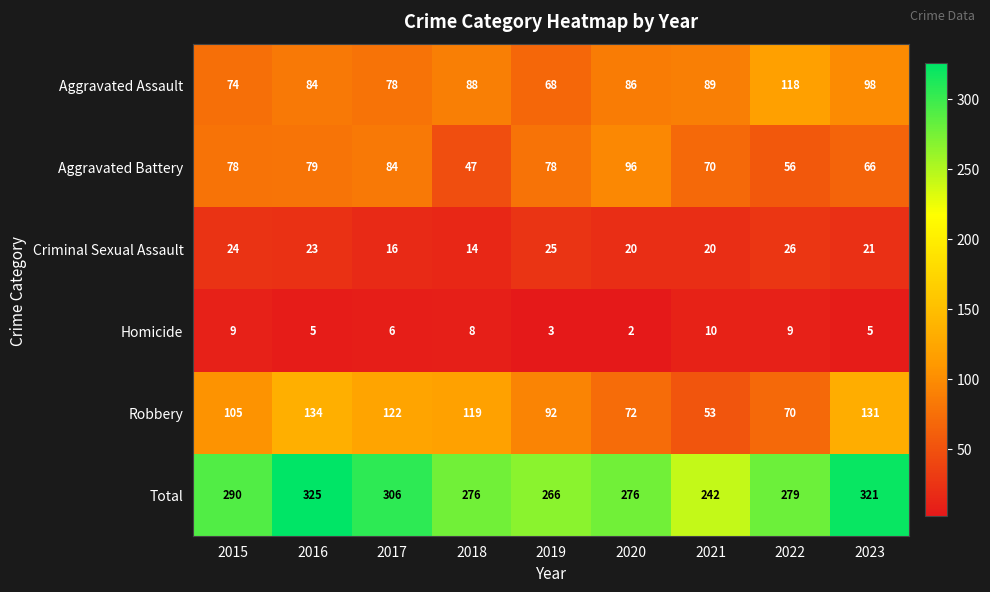

List the series in order of their peak value, lowest first.

Homicide, Criminal Sexual Assault, Aggravated Battery, Aggravated Assault, Robbery, Total